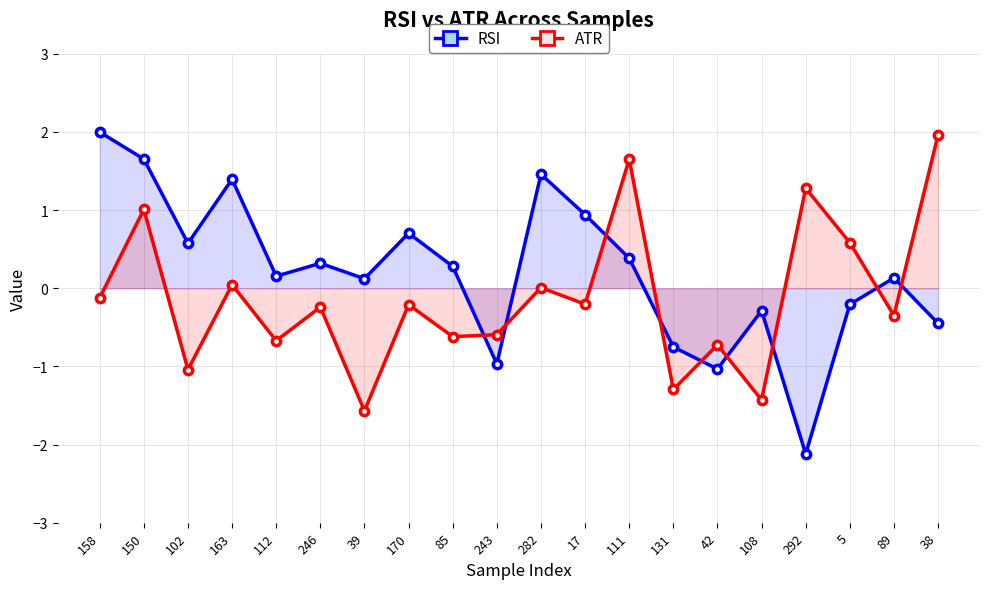

Is the value of ATR at 102 greater than the value of RSI at 102?

No